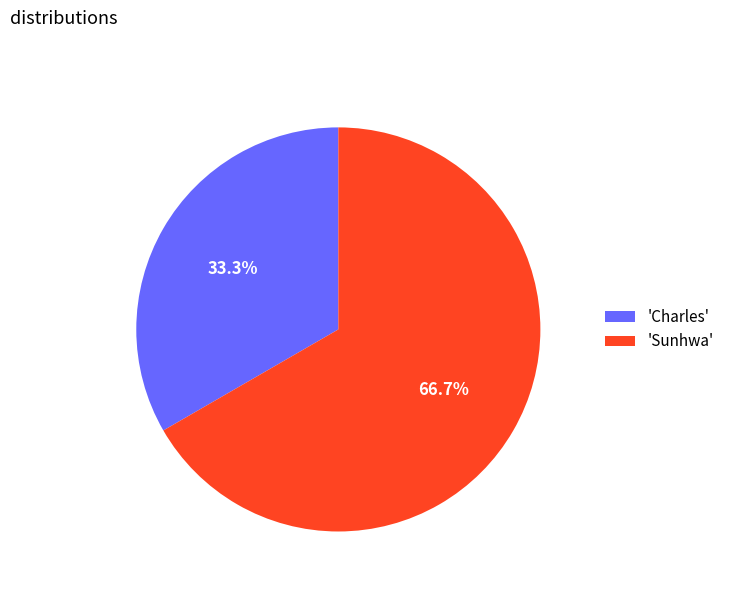

Is there any slice that represents more than half of the pie?

Yes